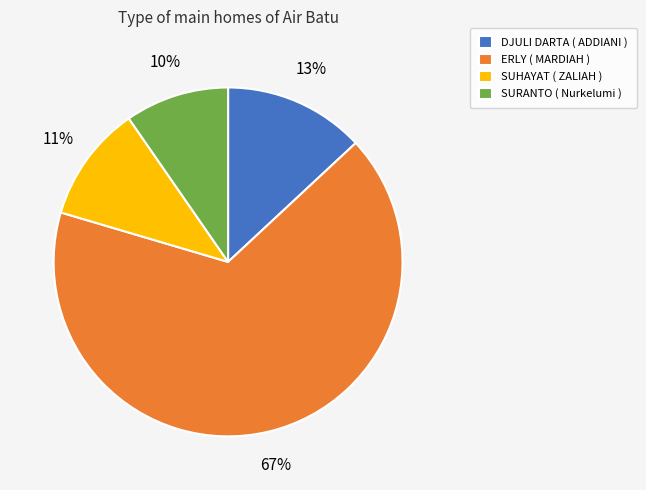

To the nearest percent, what portion does SURANTO ( Nurkelumi ) represent?

10%